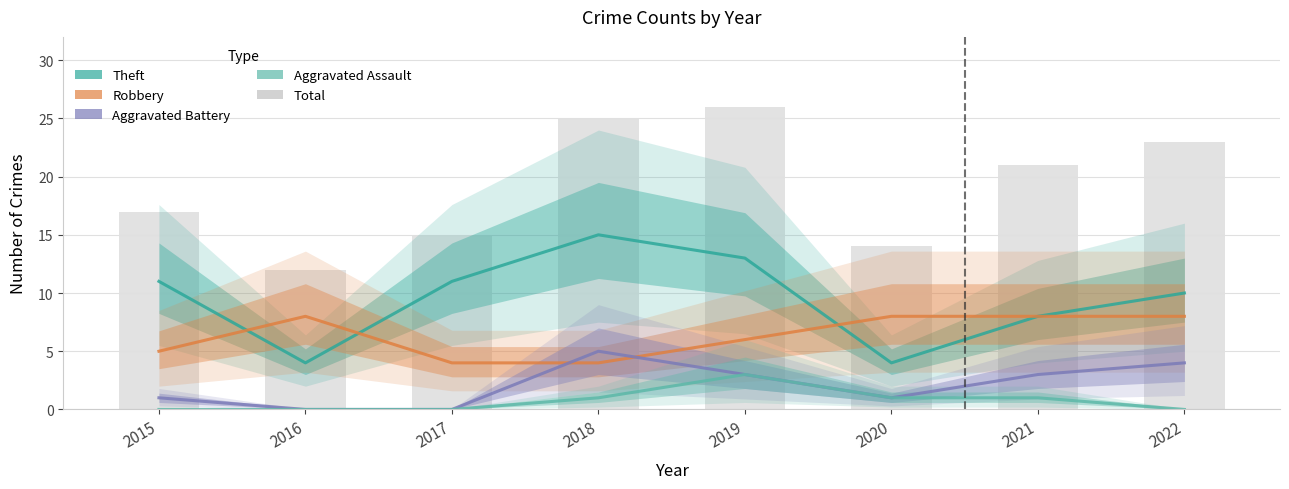

Are the bars horizontal?

No